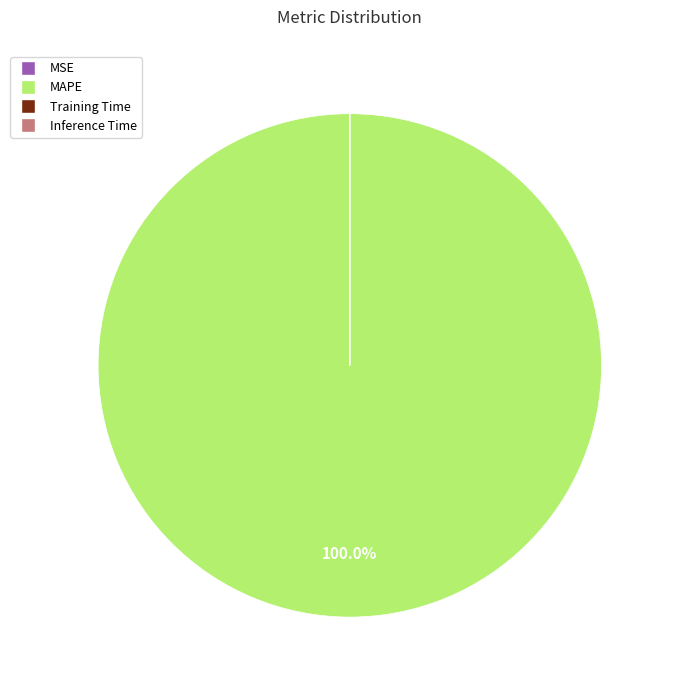

To the nearest percent, what portion does MAPE represent?

100%